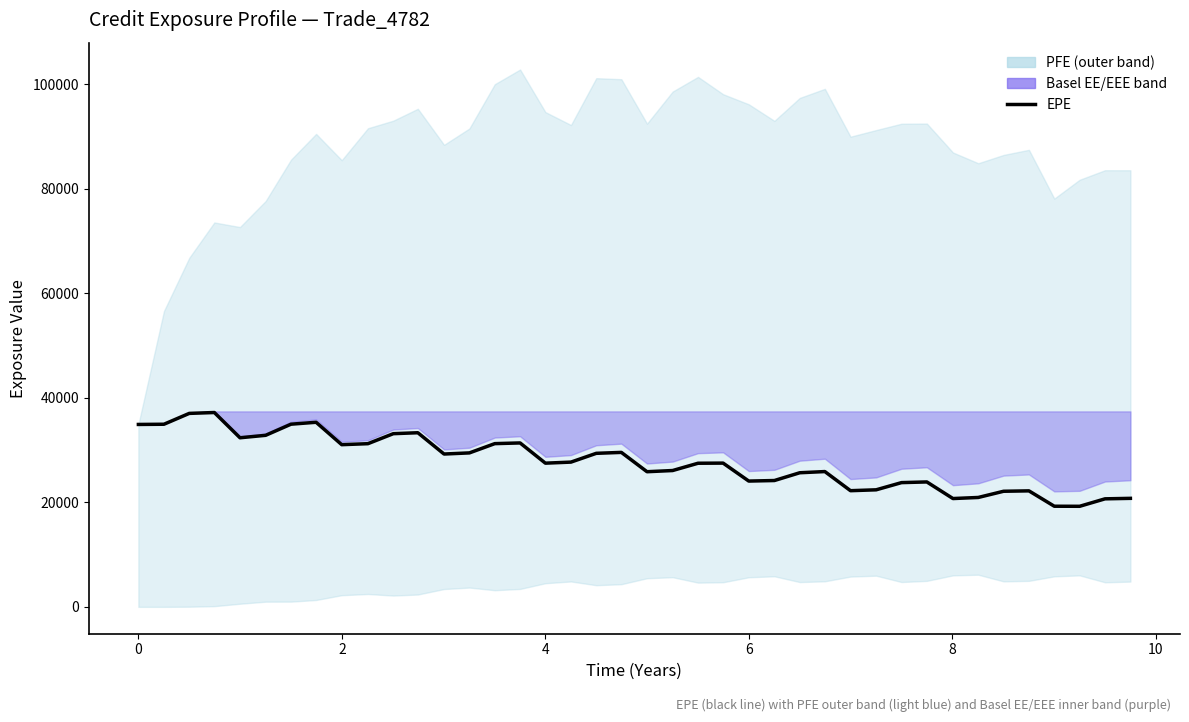

How many categories are shown in the chart?

40